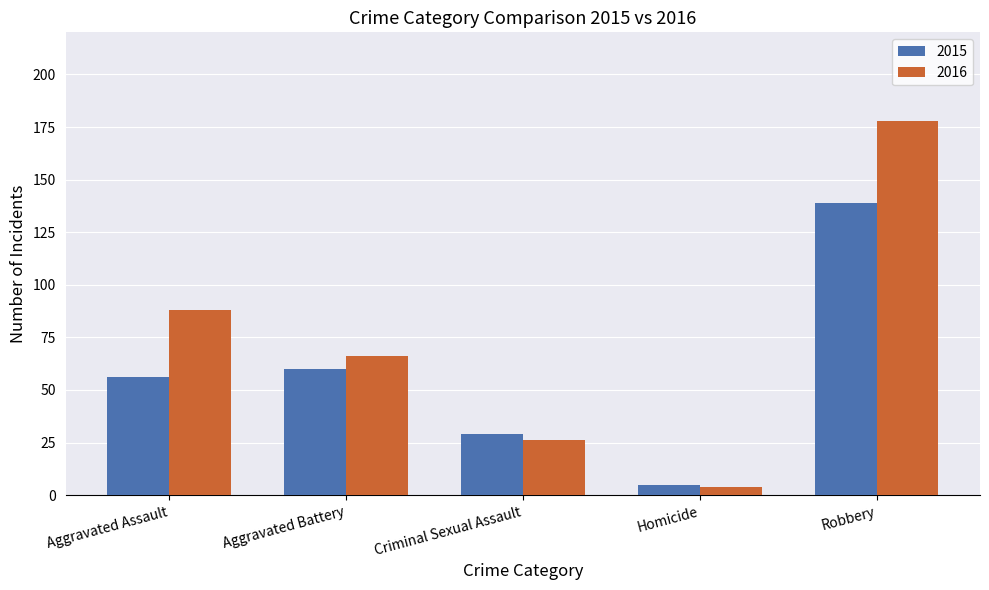

What is the value of the 2015 bar at the 3rd from the left?

29